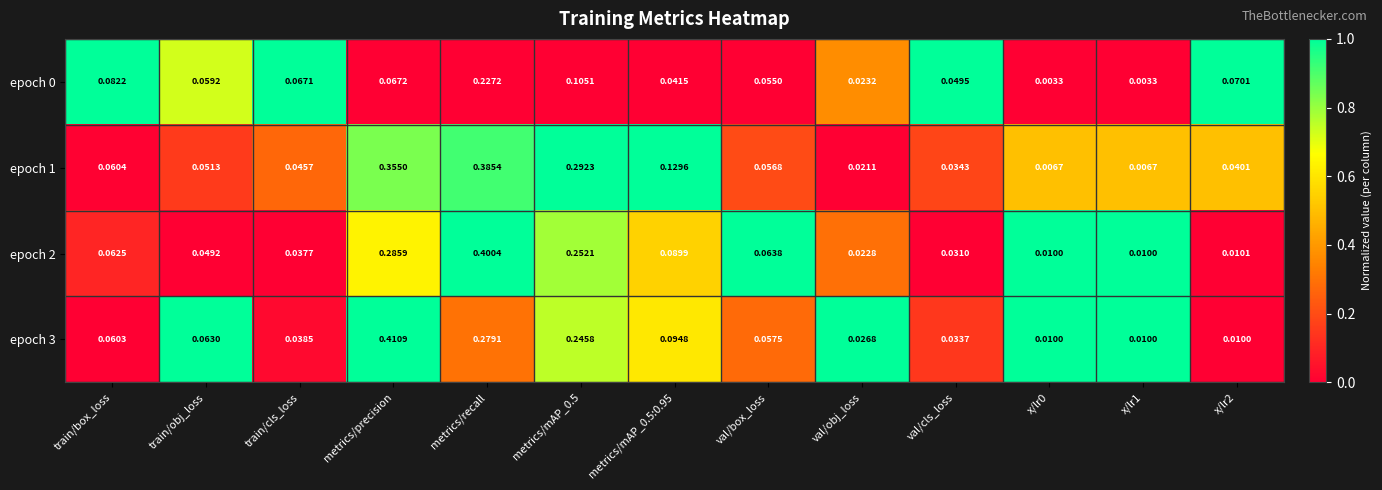

Is the value of epoch 1 at train/obj_loss greater than the value of epoch 0 at train/cls_loss?

No